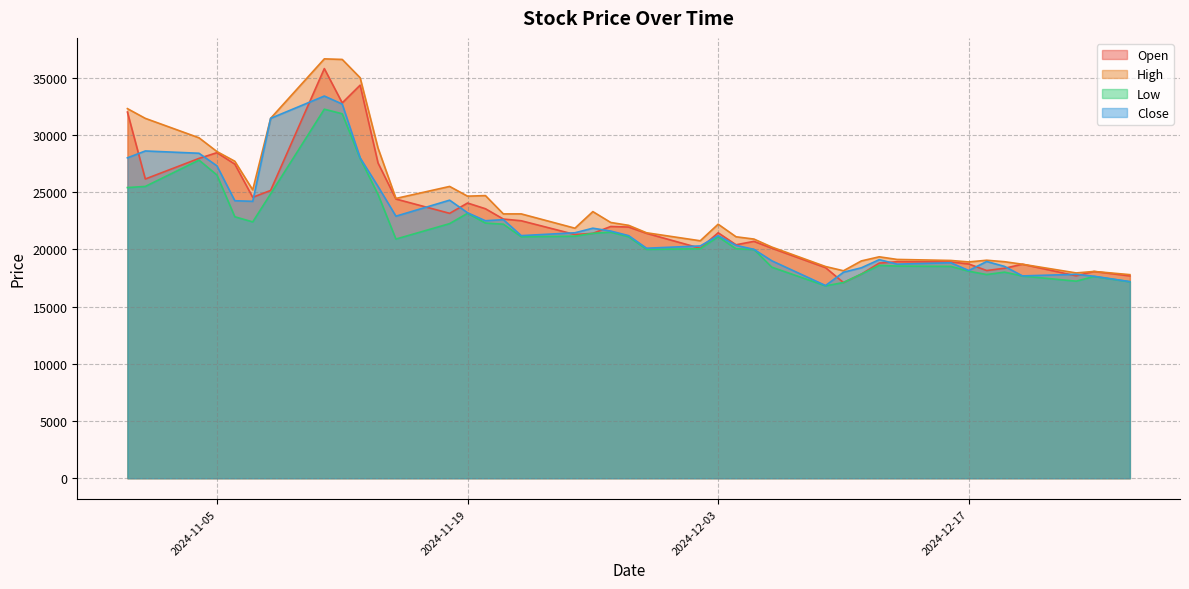

At which category is the sum across all series the highest?

2024-11-11